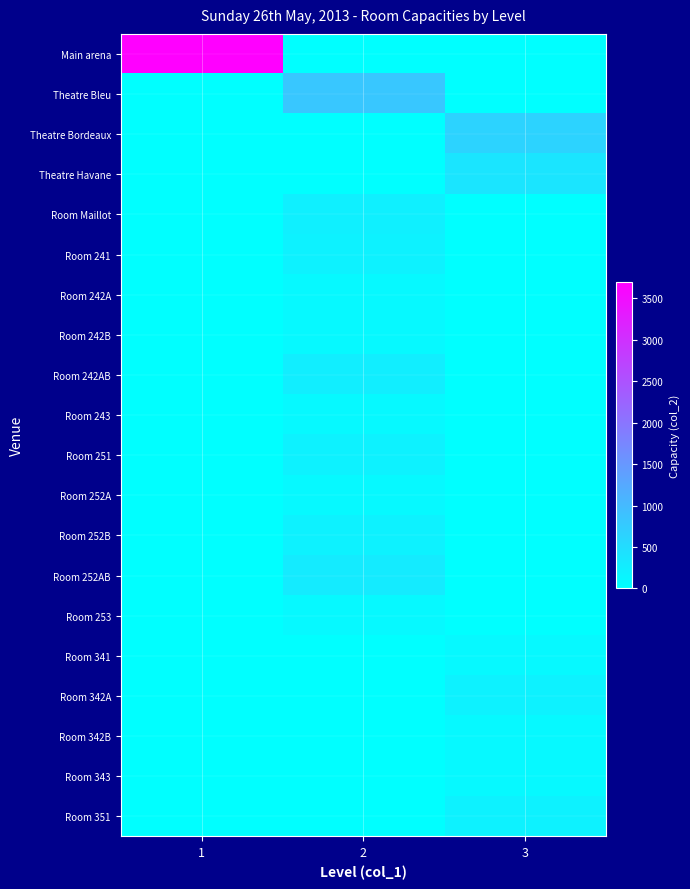

Reading left to right, extract all data points from this chart.

Main arena: 1=3700	2=0	3=0
Theatre Bleu: 1=0	2=820	3=0
Theatre Bordeaux: 1=0	2=0	3=650
Theatre Havane: 1=0	2=0	3=380
Room Maillot: 1=0	2=218	3=0
Room 241: 1=0	2=200	3=0
Room 242A: 1=0	2=100	3=0
Room 242B: 1=0	2=100	3=0
Room 242AB: 1=0	2=250	3=0
Room 243: 1=0	2=100	3=0
Room 251: 1=0	2=200	3=0
Room 252A: 1=0	2=100	3=0
Room 252B: 1=0	2=200	3=0
Room 252AB: 1=0	2=300	3=0
Room 253: 1=0	2=100	3=0
Room 341: 1=0	2=0	3=100
Room 342A: 1=0	2=0	3=200
Room 342B: 1=0	2=0	3=100
Room 343: 1=0	2=0	3=100
Room 351: 1=0	2=0	3=200